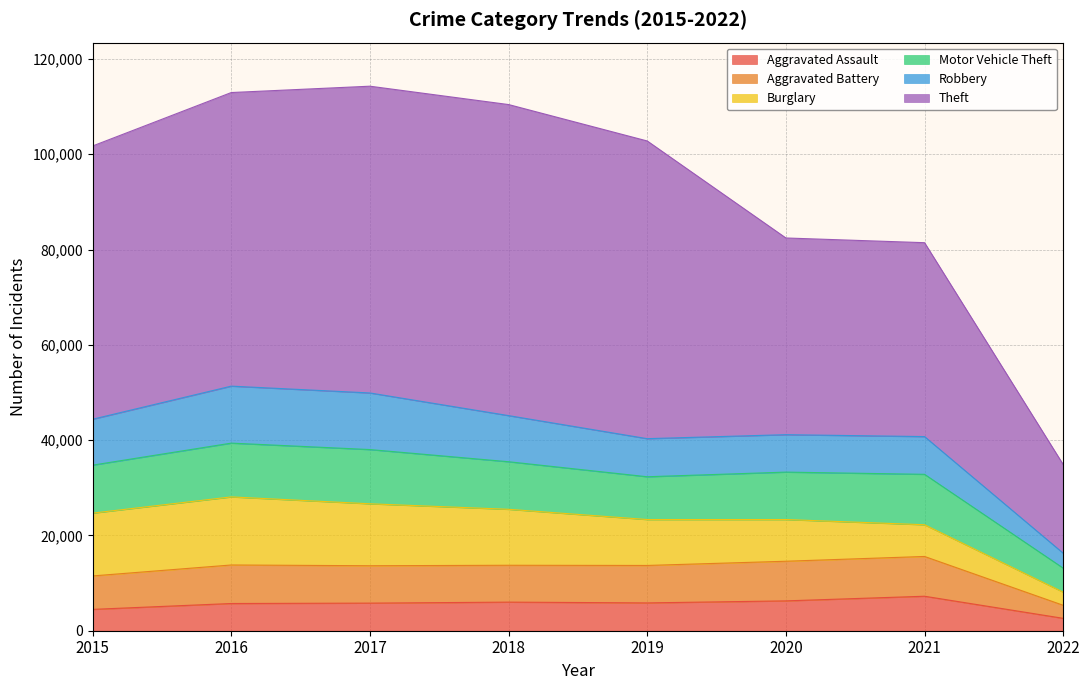

What is the value of the Theft point at the 4th from the left?

110425